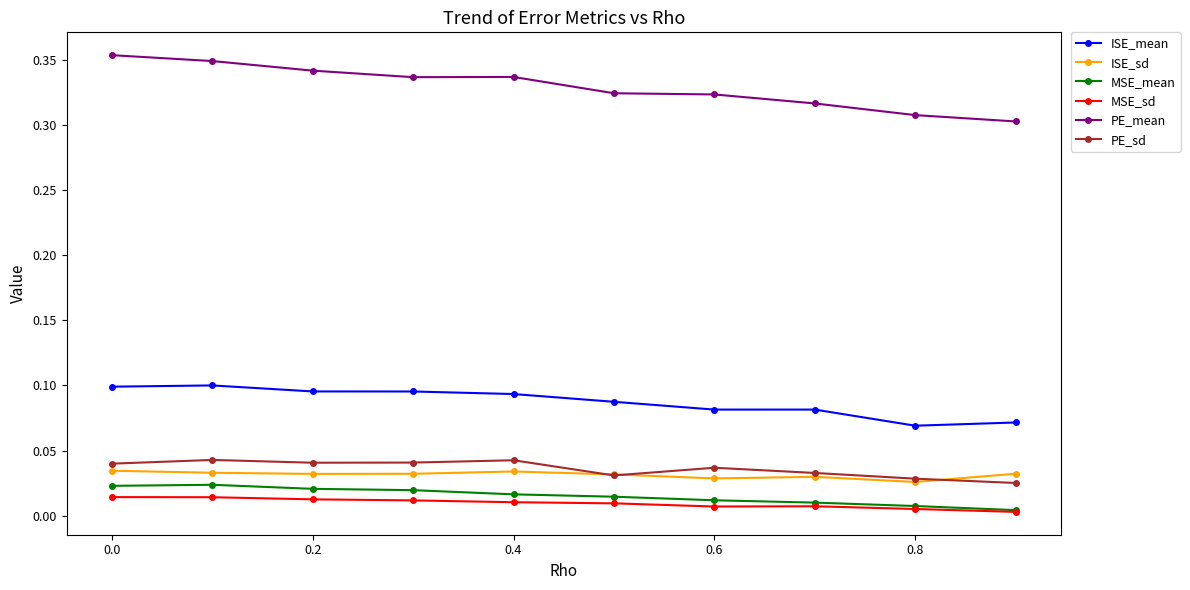

Which series has the largest total across all categories?

PE_mean